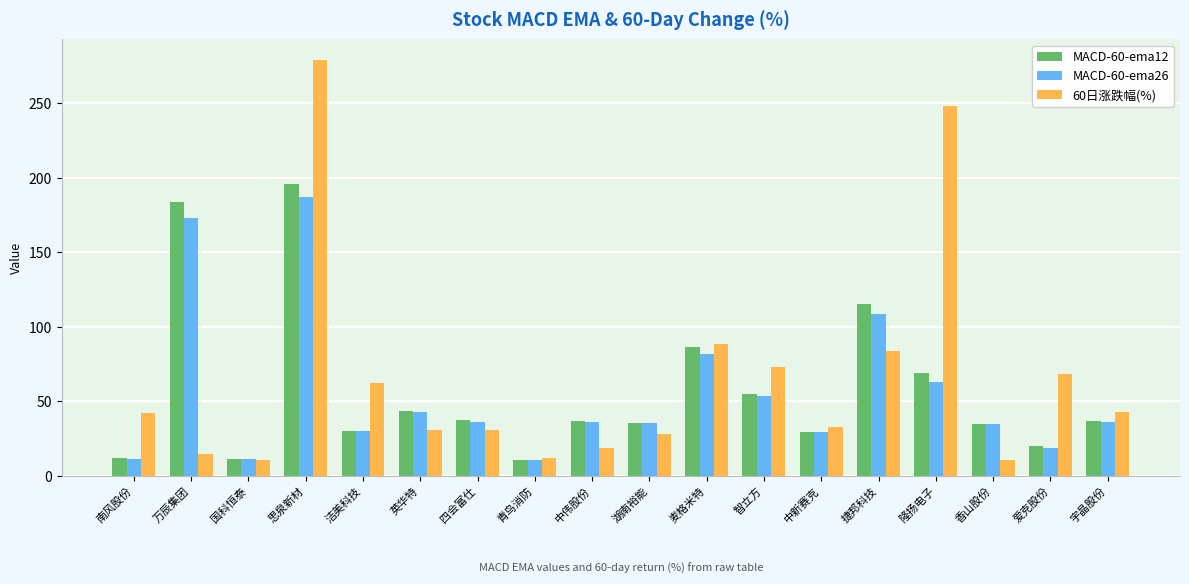

Which series has the widest spread of values?

60日涨跌幅(%)